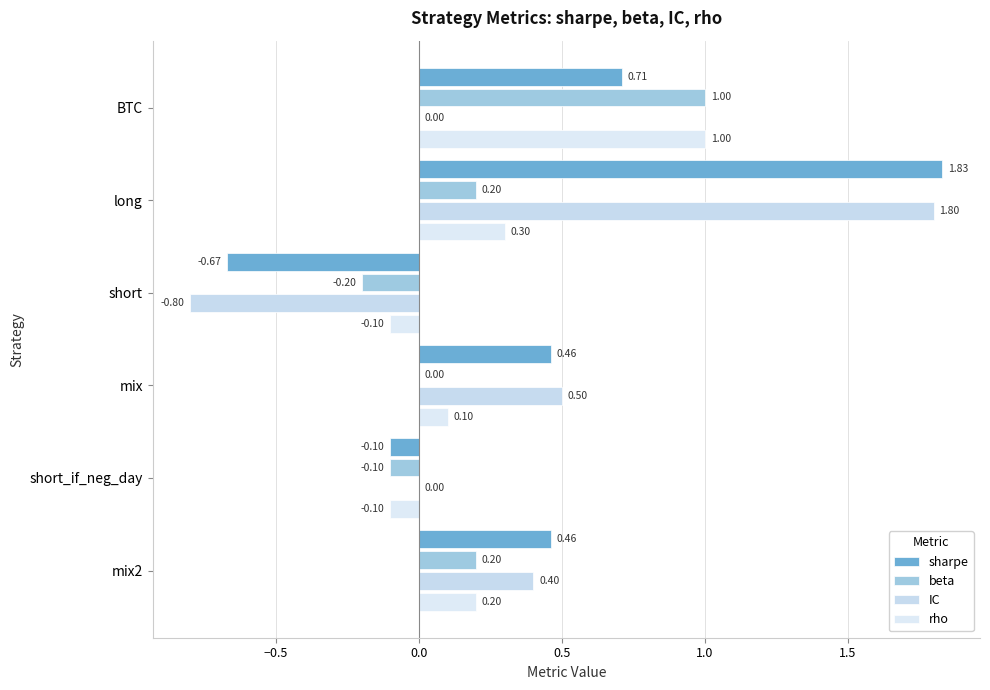

What is the difference between the maximum and minimum values in the IC series?

2.6